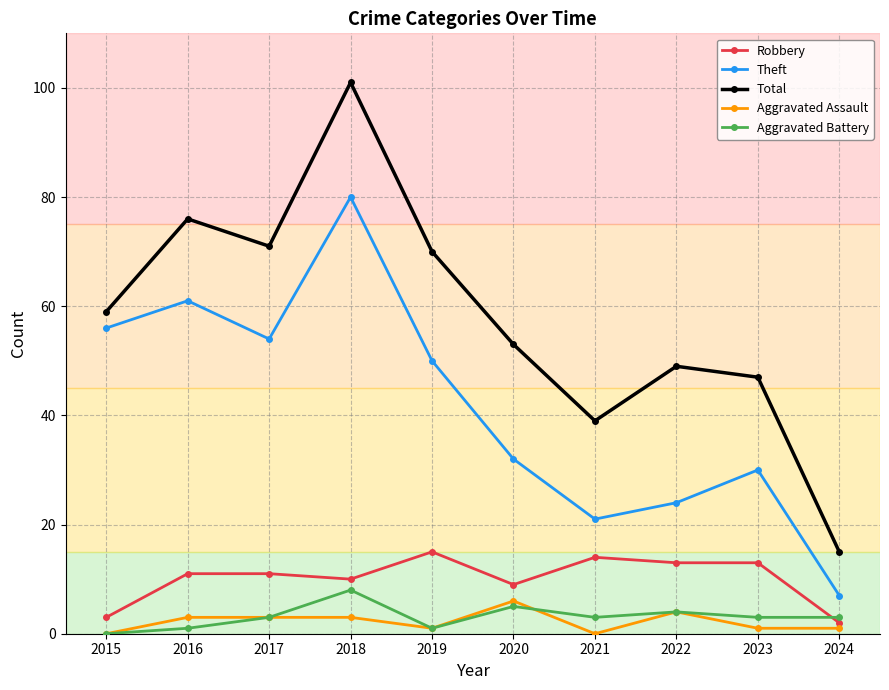

Which series changed the most between 2017 and 2018?

Total